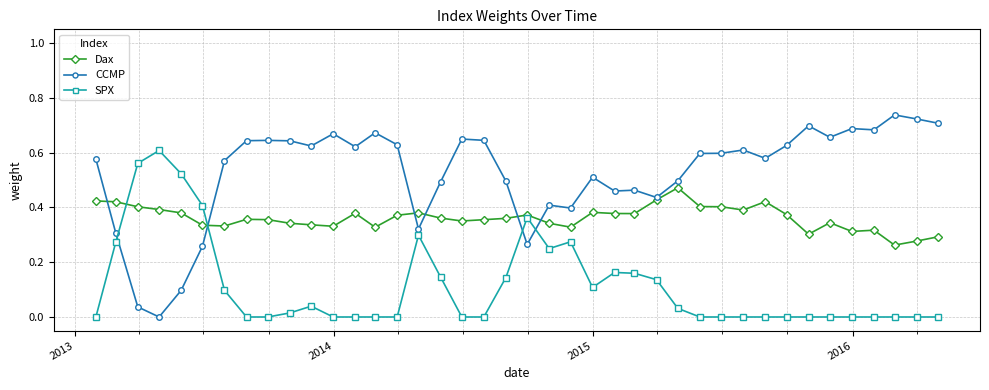

True or false: SPX has more than 1 points higher than both neighbors.

True